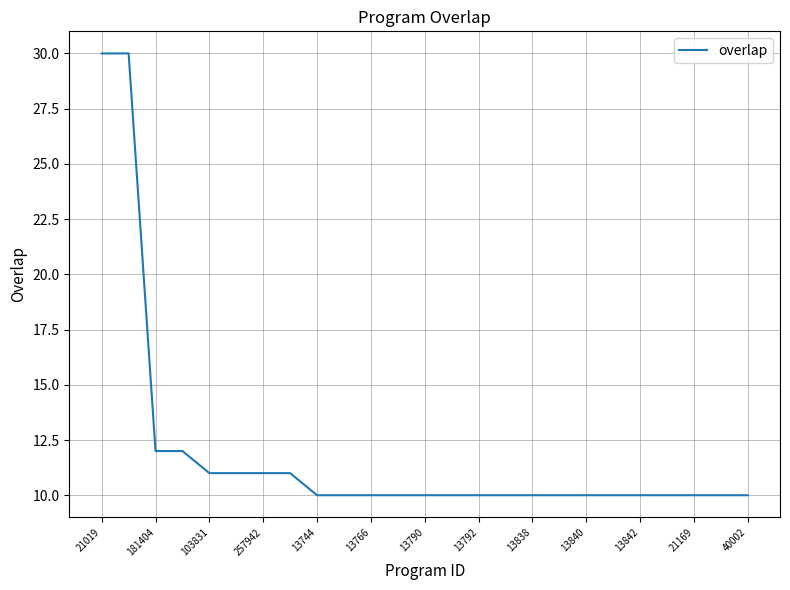

What is the greatest value displayed?

30